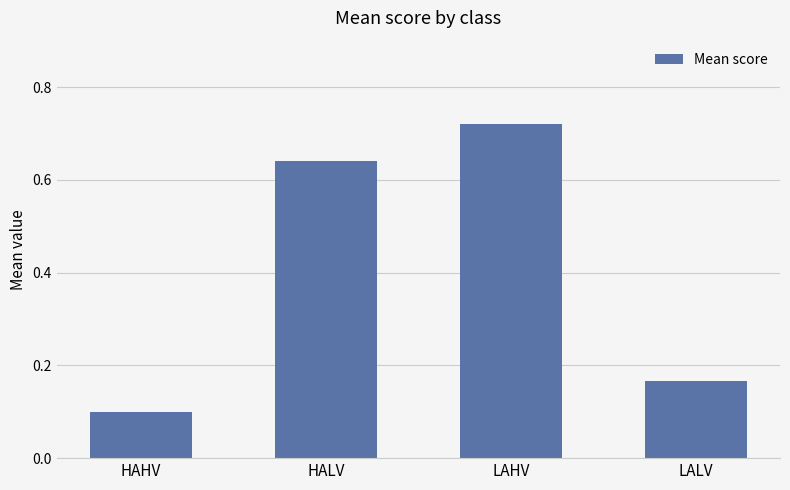

Which category has the highest value across all series?

LAHV